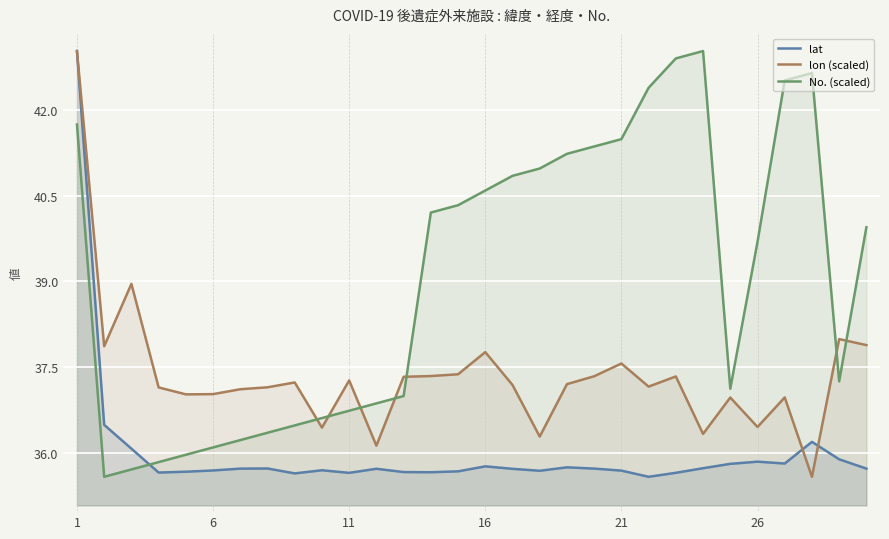

How many interior local peaks does the No. (scaled) series have?

2